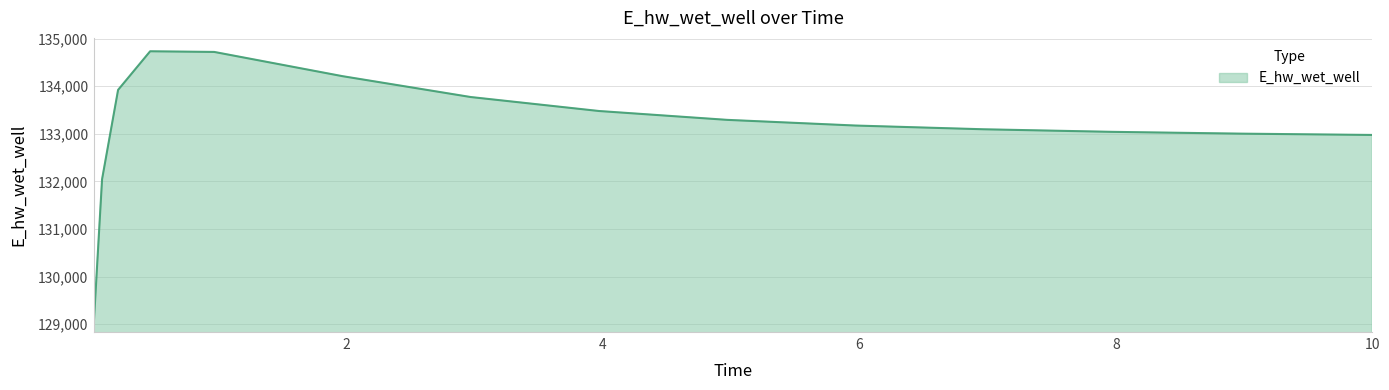

What is the greatest value displayed?

134734.8